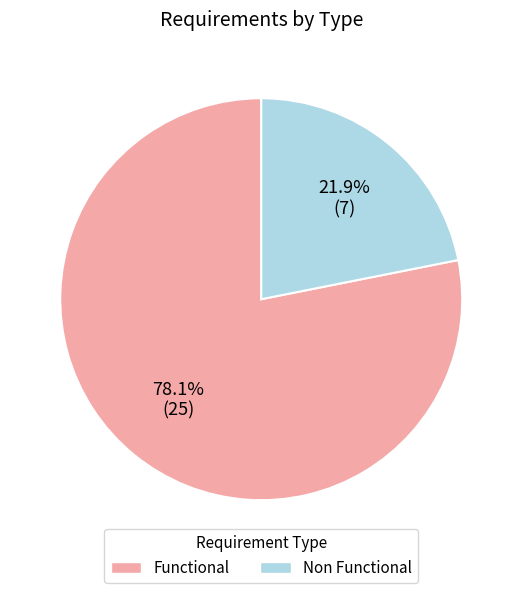

Approximately how many times larger is the value at Functional compared to Non Functional?

3.6